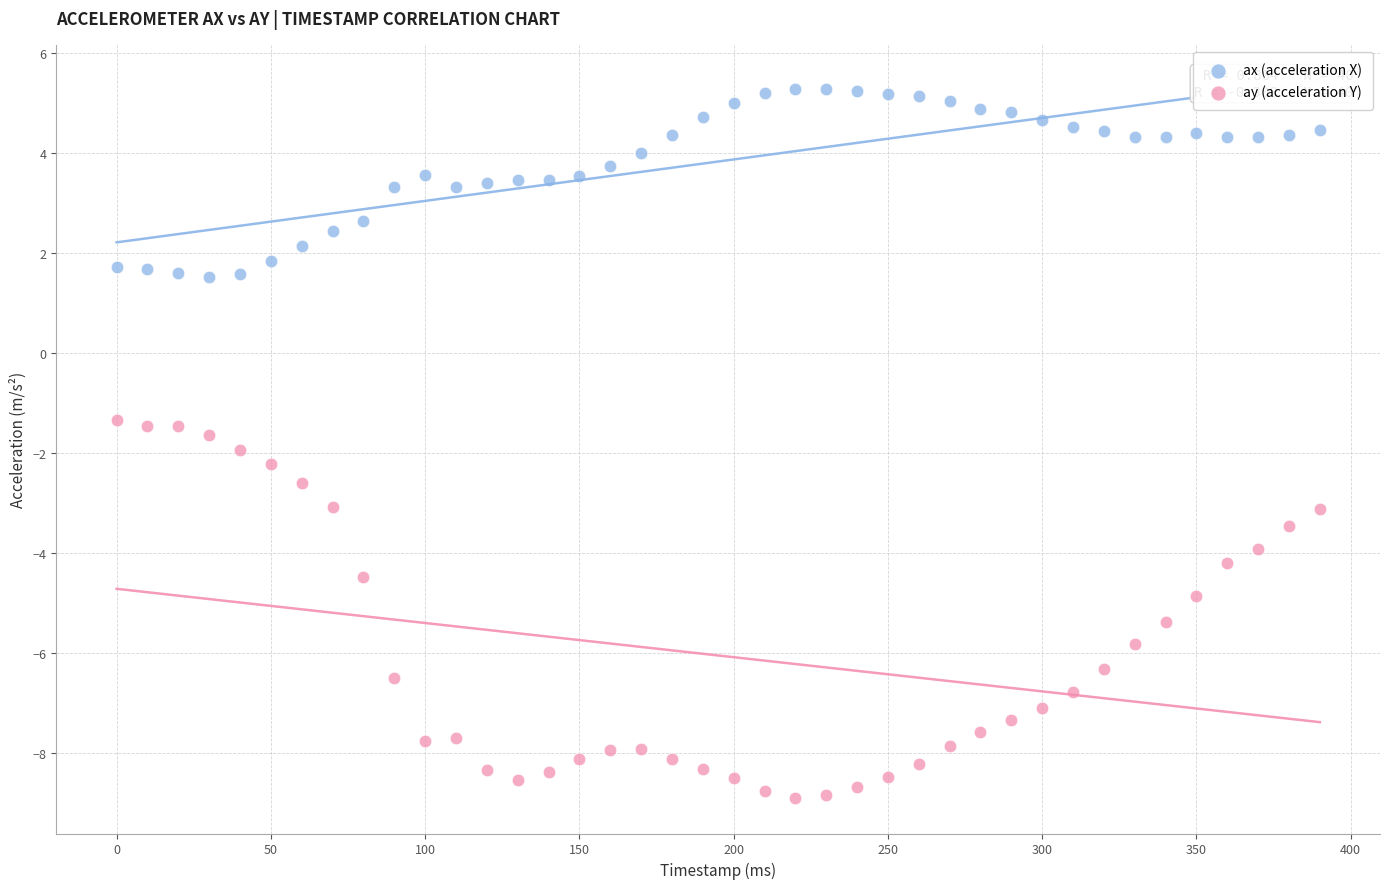

Across all data points, what is the range of Y values (max minus min)?

14.2